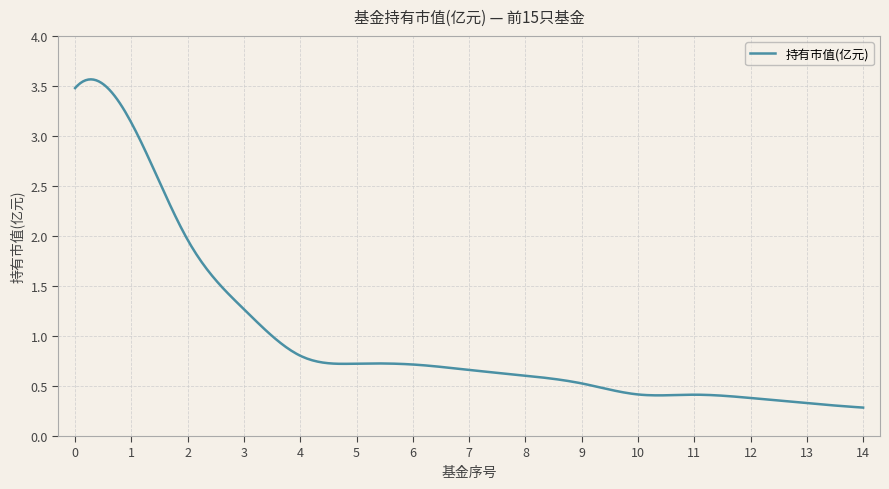

What is the difference between the second highest and minimum values?

3.3